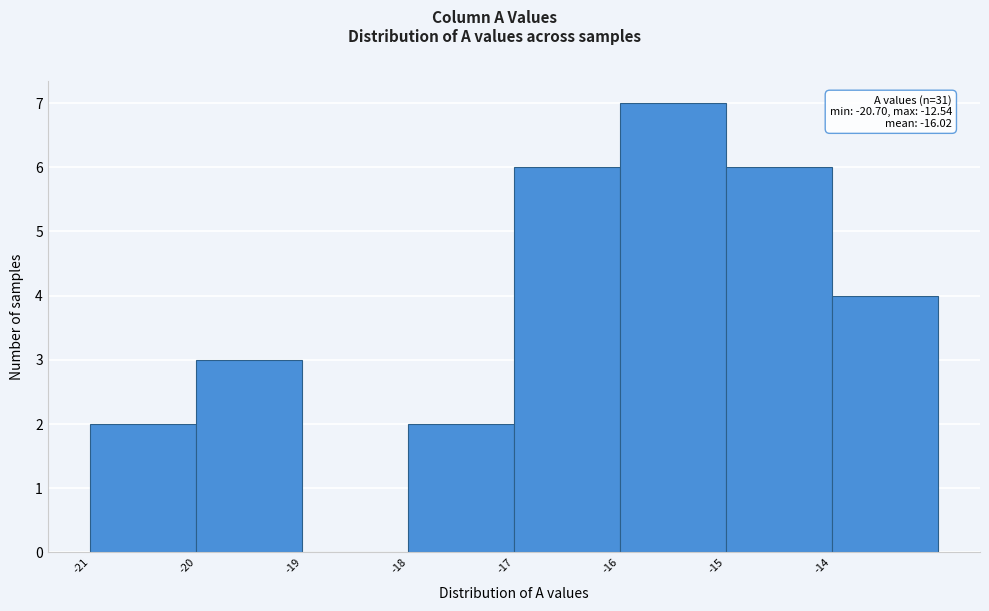

Over which range of the x-axis is the bar tallest?

-16 to -15